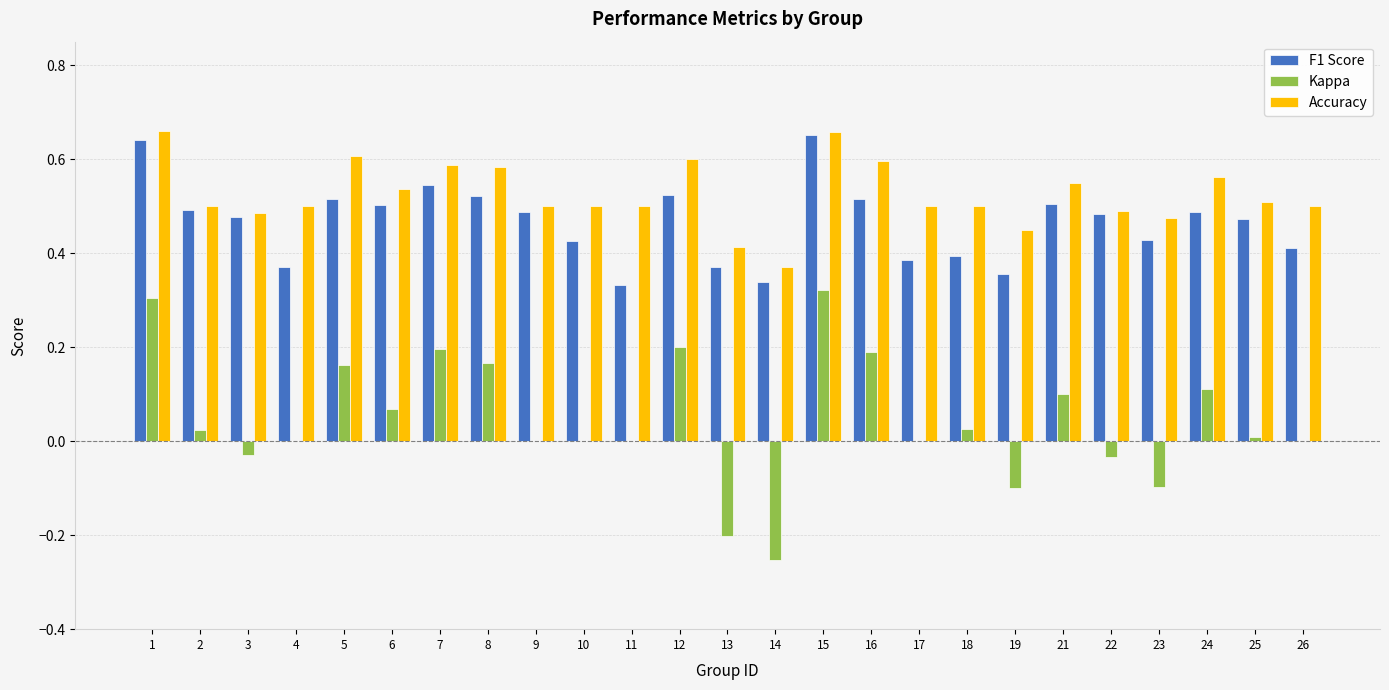

Which series changed the most between 5 and 10?

Kappa